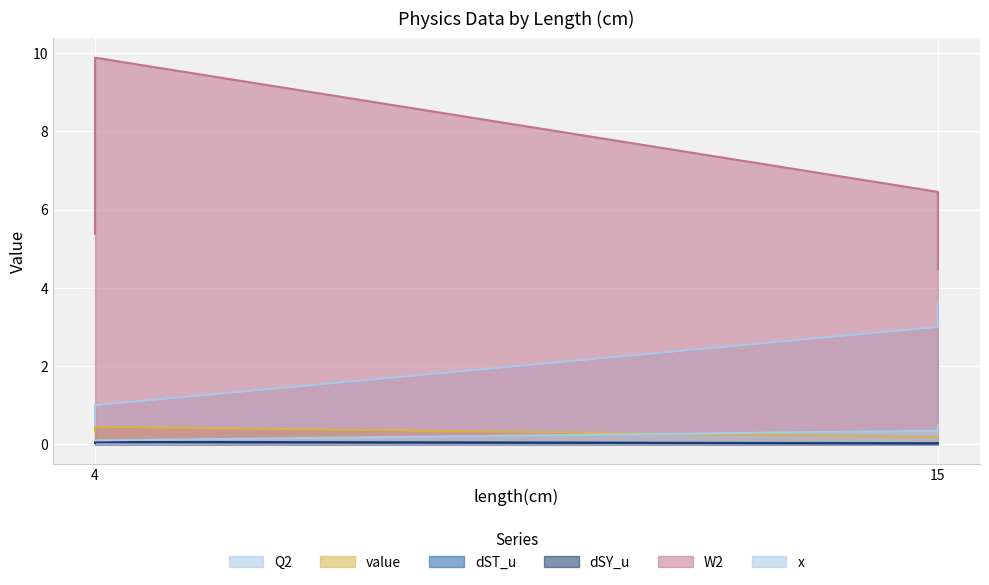

Is it true that x equals 0.2 at 15?

False